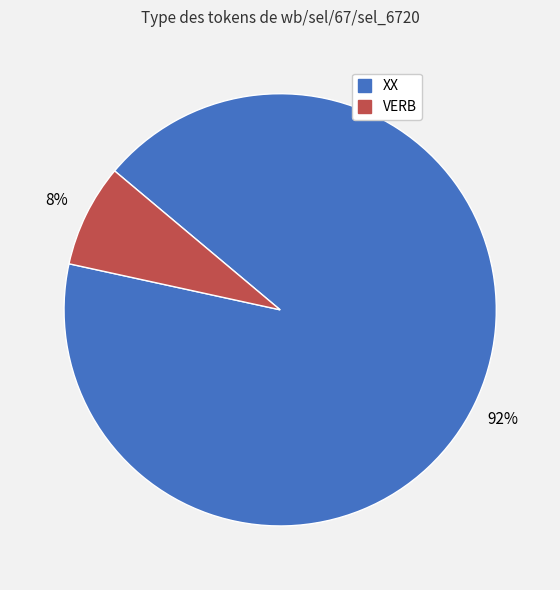

What percentage is the VERB slice, to the nearest percent?

8%